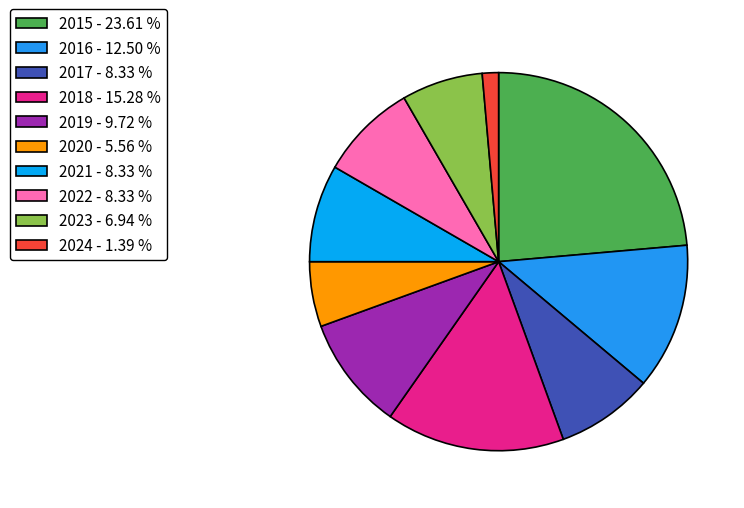

Which category has the smallest portion of the pie?

2024